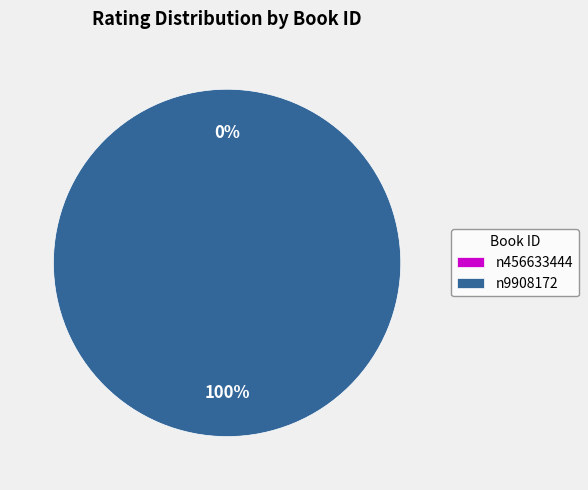

Which has a higher value, n9908172 or n456633444?

n9908172